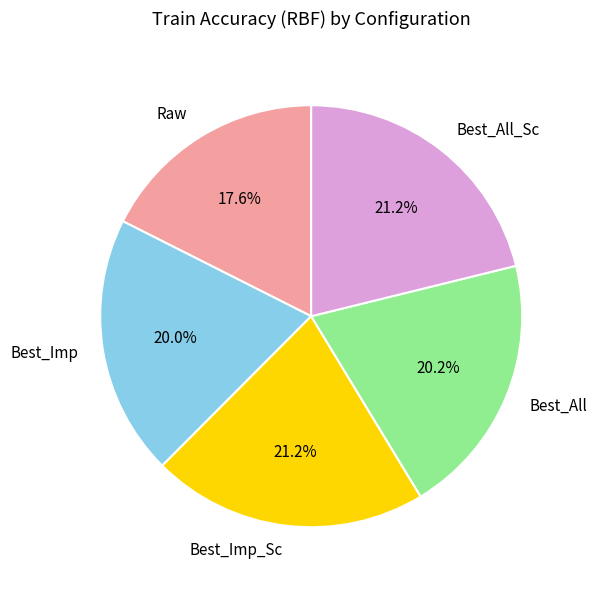

What is the total percentage of Best_All_Sc and Best_Imp_Sc?

42.3%